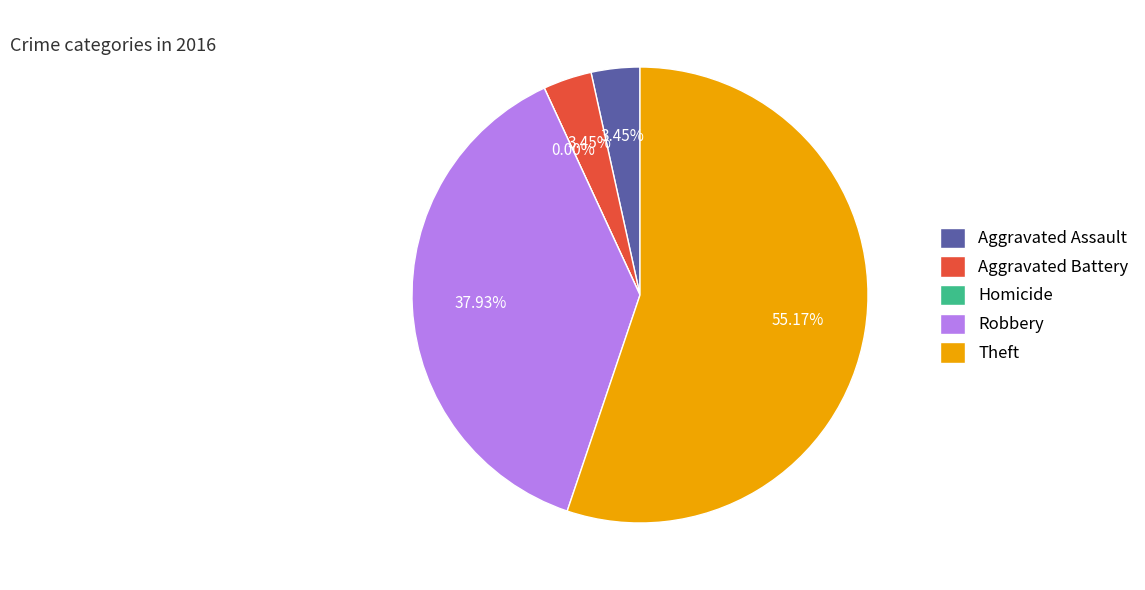

To the nearest percent, what portion does Aggravated Battery represent?

3%